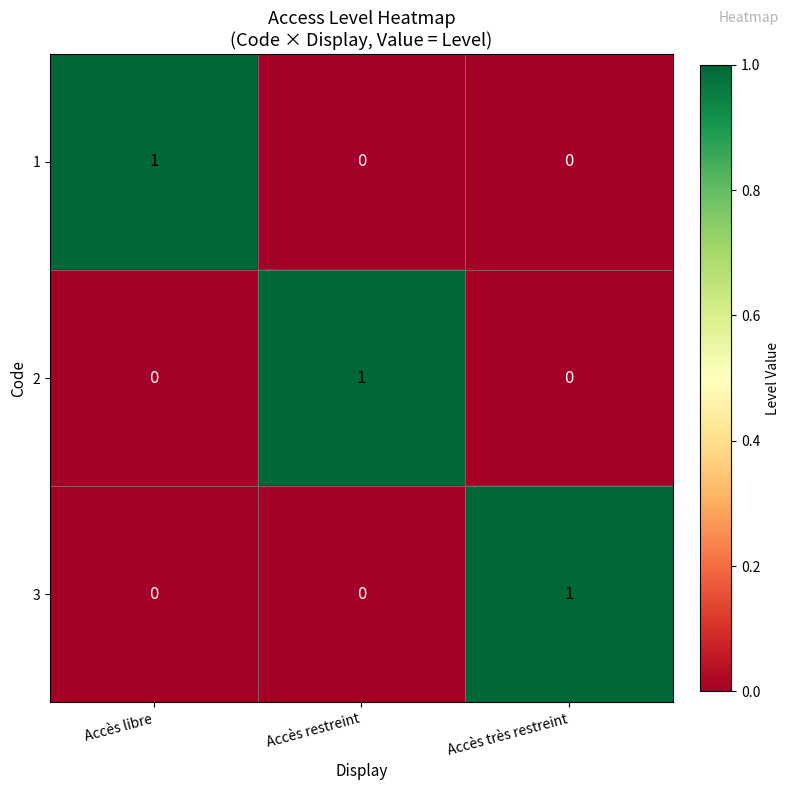

Count the 2 values in the range 0 to 1.

3